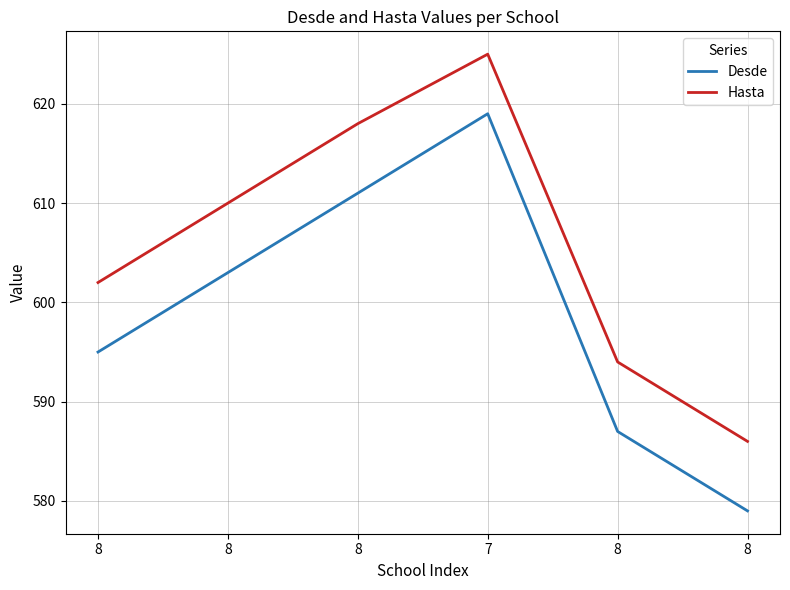

At which label does Desde first exceed 603?

8